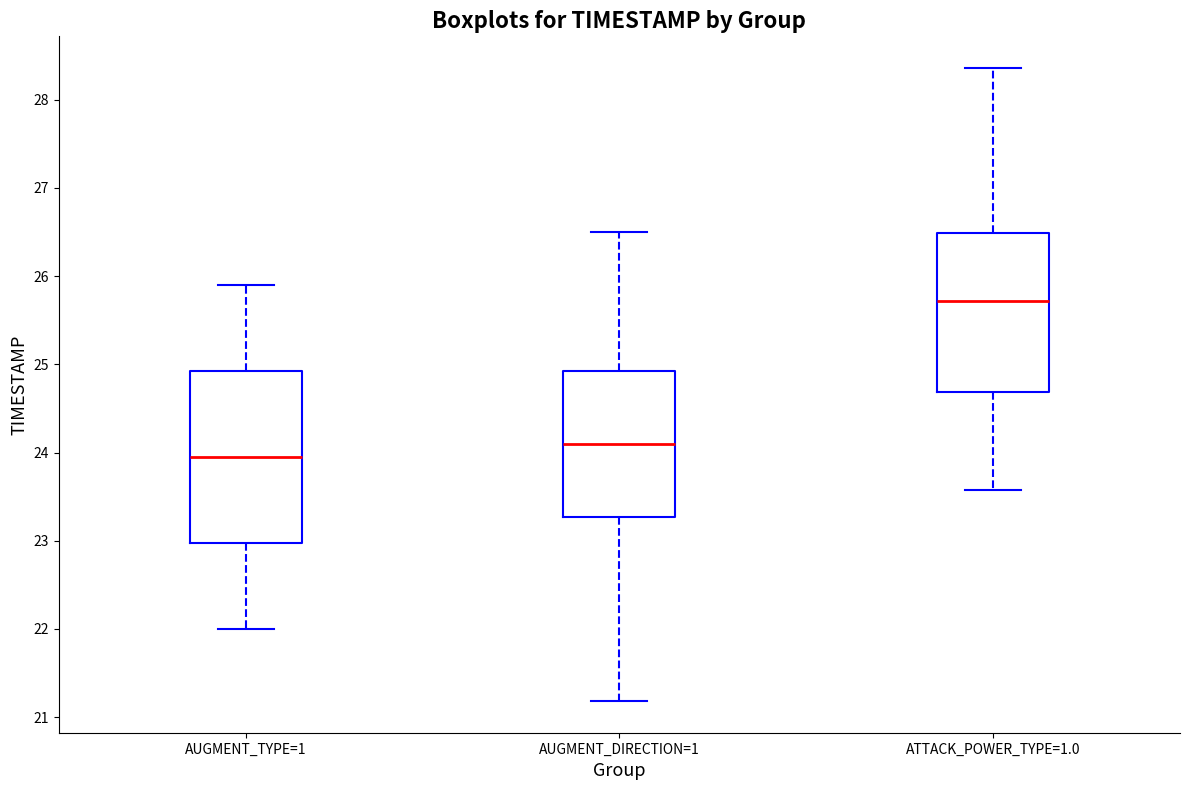

Which box's median line is the lowest?

AUGMENT_TYPE=1